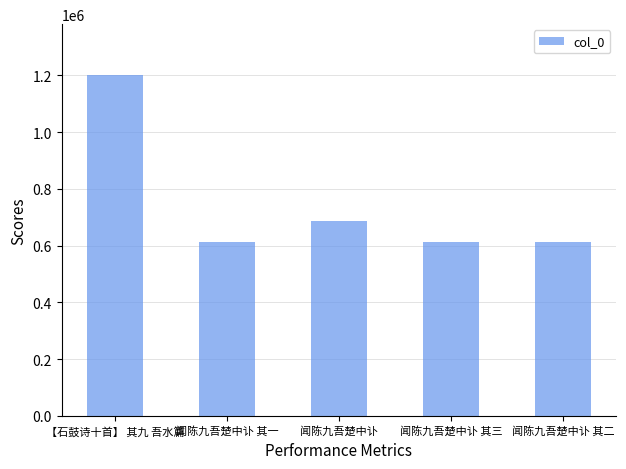

Read the value at 闻陈九吾楚中讣 其一, to the nearest 50.

610950